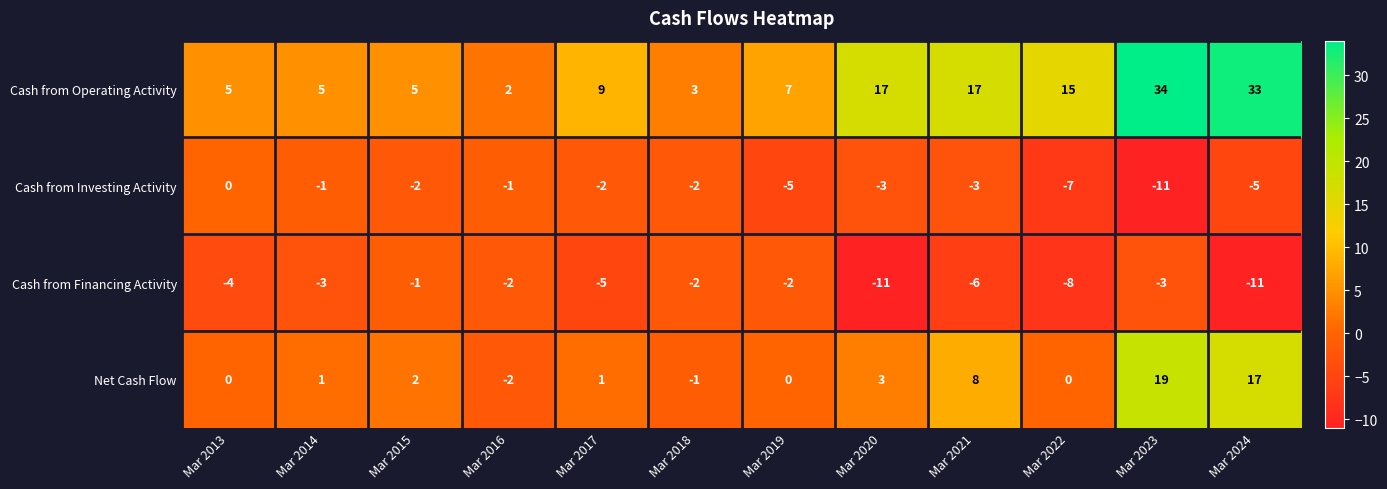

What is the difference between the second highest and second lowest values in the Net Cash Flow series?

18